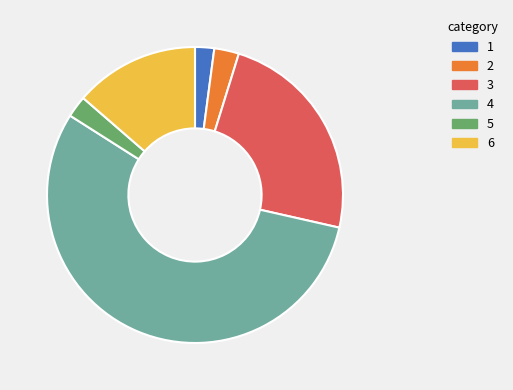

Does any single category account for the majority?

Yes